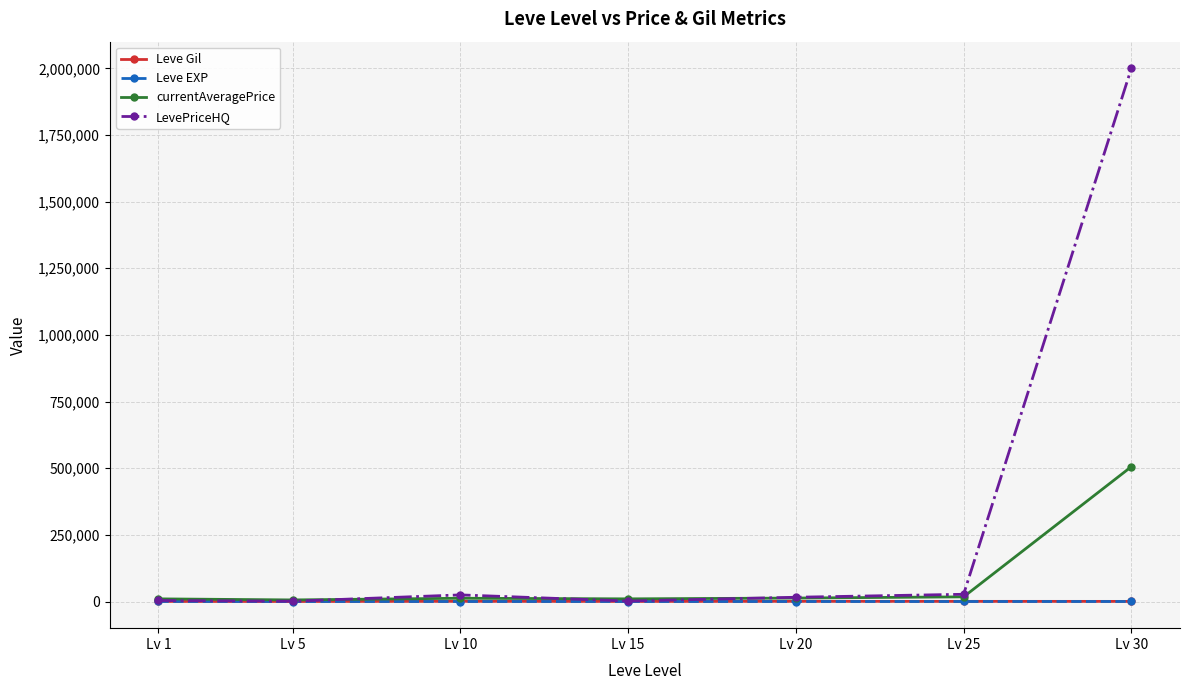

What is the highest value of the LevePriceHQ series?

2000000.0